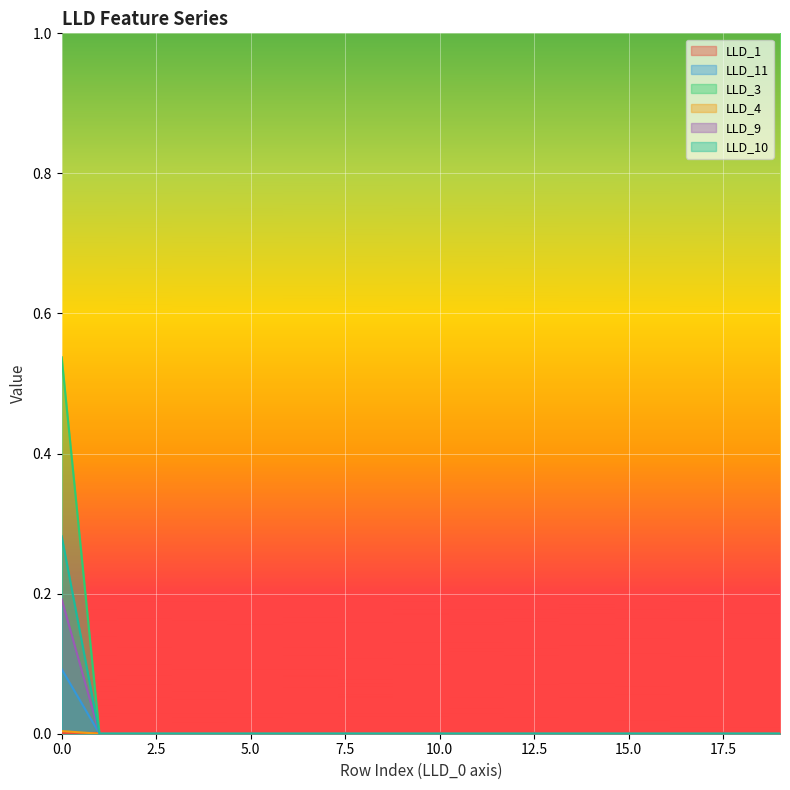

Reading left to right, extract all data points from this chart.

LLD_1: 0.0	0.0	0.0	0.0	0.0	0.0	0.0	0.0	0.0	0.0	0.0	0.0	0.0	0.0	0.0	0.0	0.0	0.0	0.0	0.0
LLD_11: 0.1	0.0	0.0	0.0	0.0	0.0	0.0	0.0	0.0	0.0	0.0	0.0	0.0	0.0	0.0	0.0	0.0	0.0	0.0	0.0
LLD_3: 0.5	0.0	0.0	0.0	0.0	0.0	0.0	0.0	0.0	0.0	0.0	0.0	0.0	0.0	0.0	0.0	0.0	0.0	0.0	0.0
LLD_4: 0.0	0.0	0.0	0.0	0.0	0.0	0.0	0.0	0.0	0.0	0.0	0.0	0.0	0.0	0.0	0.0	0.0	0.0	0.0	0.0
LLD_9: 0.2	0.0	0.0	0.0	0.0	0.0	0.0	0.0	0.0	0.0	0.0	0.0	0.0	0.0	0.0	0.0	0.0	0.0	0.0	0.0
LLD_10: 0.3	0.0	0.0	0.0	0.0	0.0	0.0	0.0	0.0	0.0	0.0	0.0	0.0	0.0	0.0	0.0	0.0	0.0	0.0	0.0